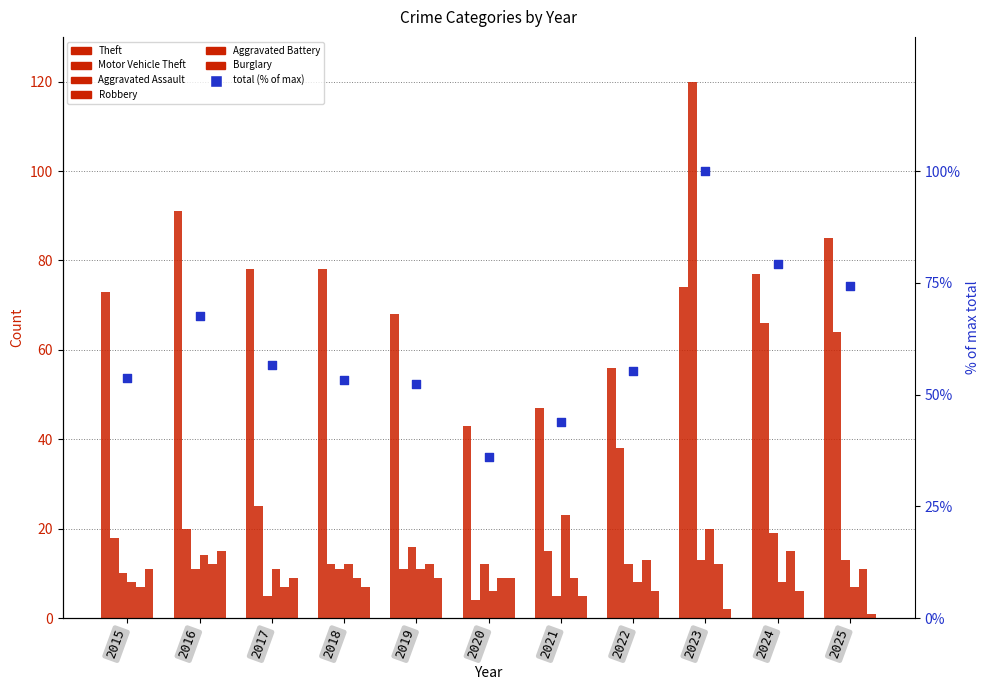

Which series contains the highest Y value?

Motor Vehicle Theft